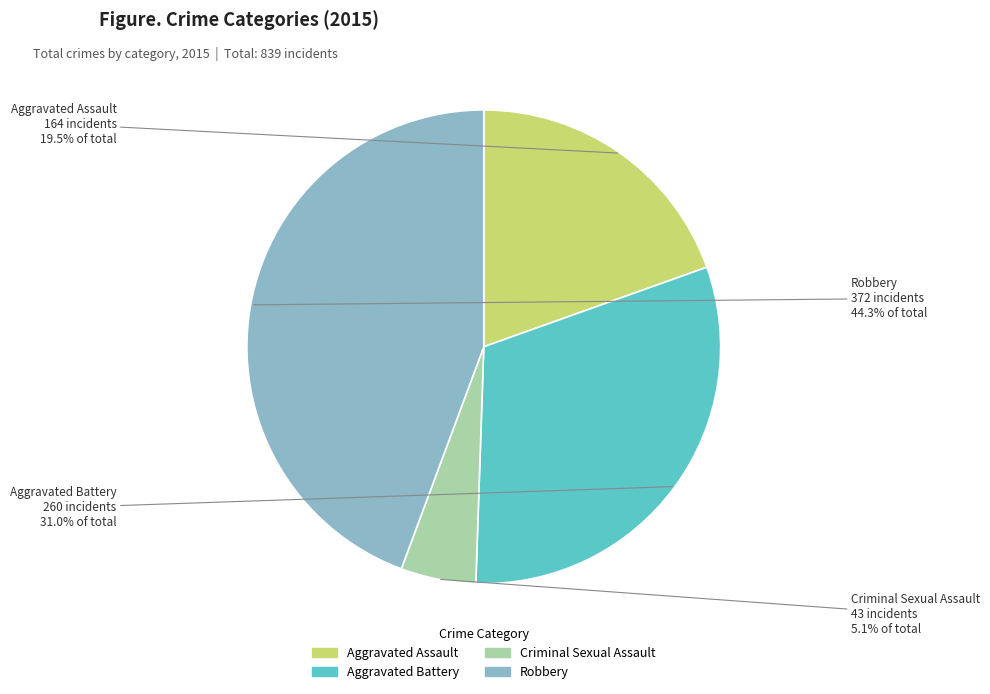

To the nearest percent, what is the difference between the Criminal Sexual Assault and Aggravated Assault slice percentages?

14%